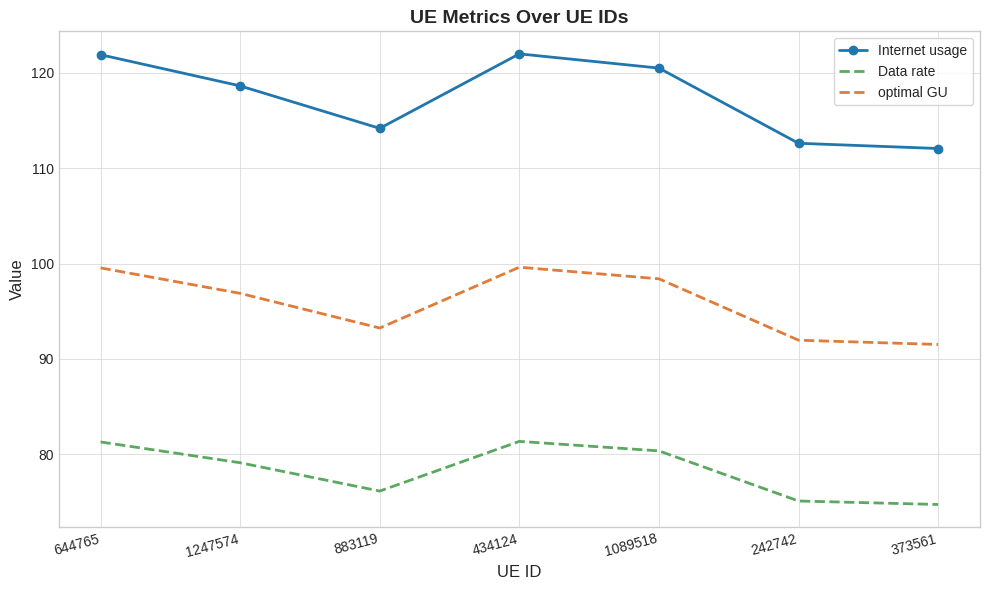

Is it true that optimal GU equals 159.7 at 1247574?

False